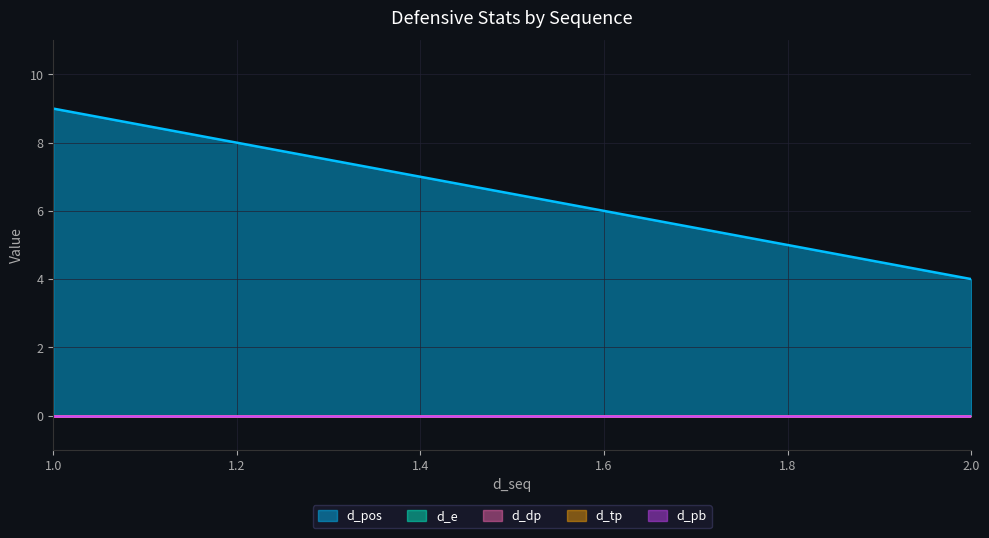

Rank the series by their maximum value, from highest to lowest.

d_pos, d_e, d_dp, d_tp, d_pb